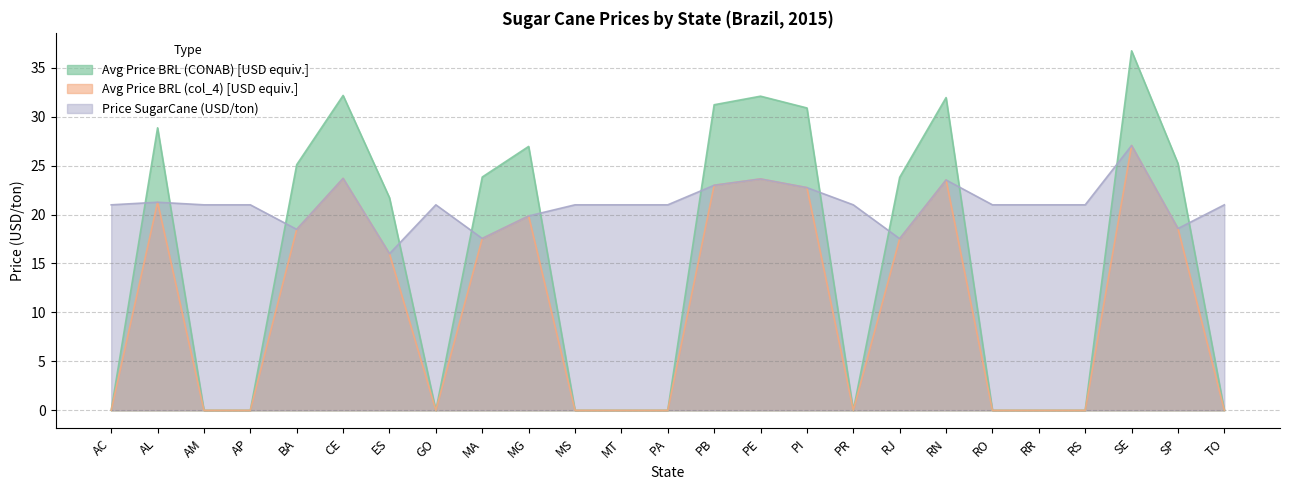

Is it true that Avg Price BRL (CONAB) equals 0.0 at MS?

True